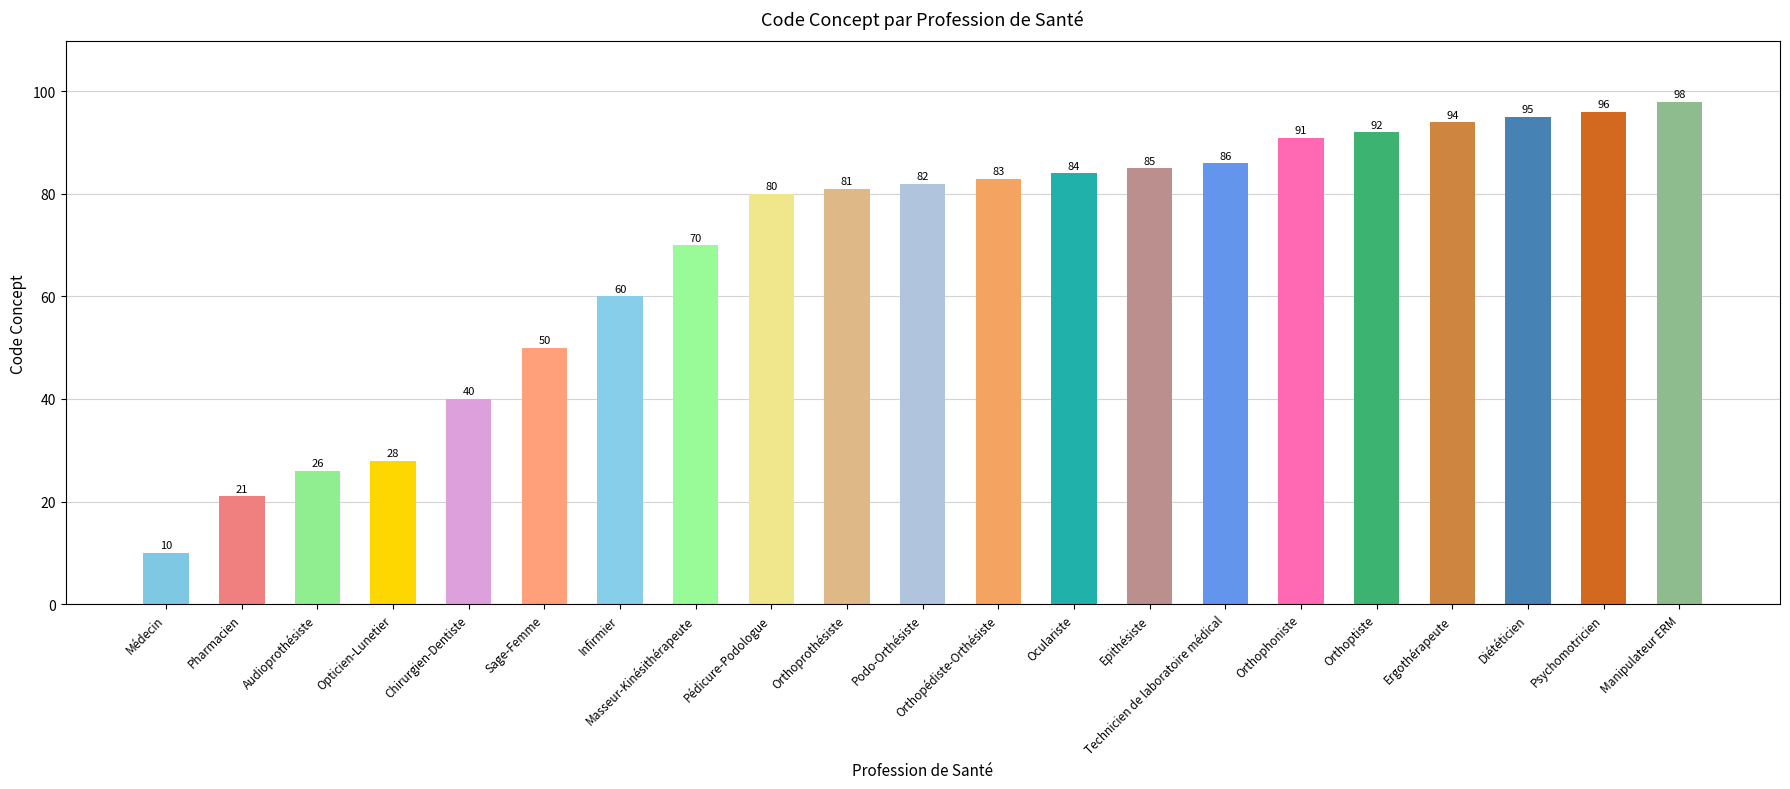

How many data points does each series have?

21